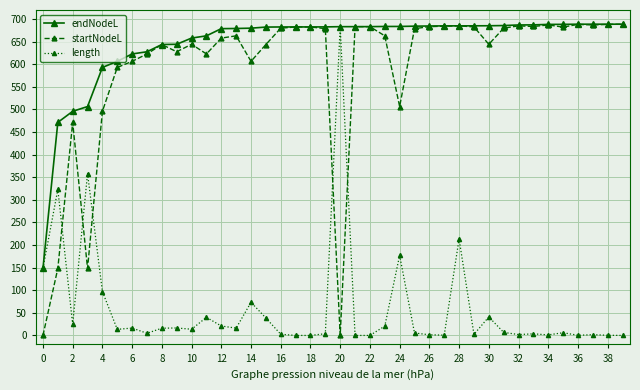

What is the value of the length point at the 8th from the left?

4.8